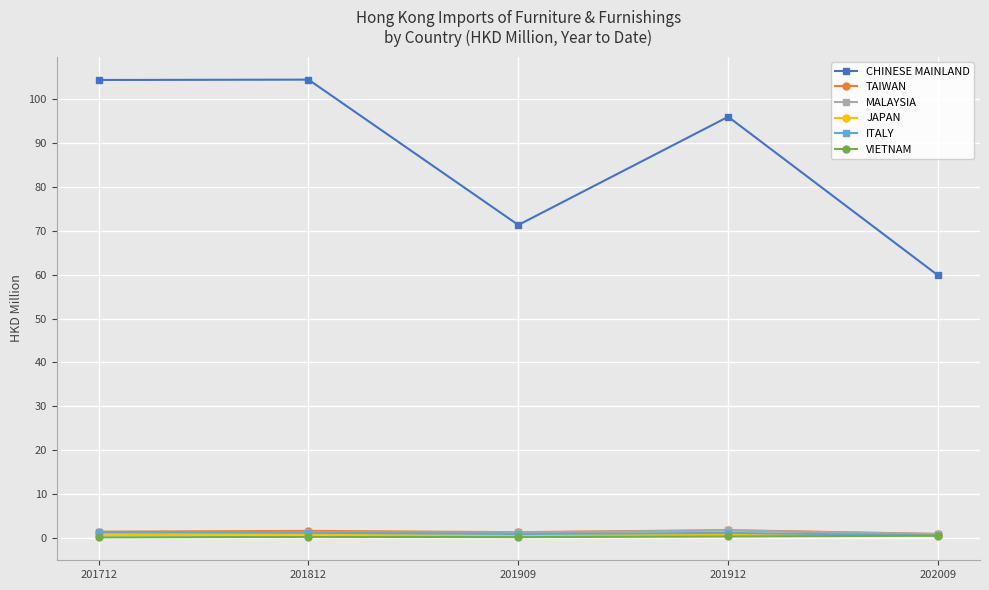

The JAPAN series shows 0.6 at 201712. True or false?

True